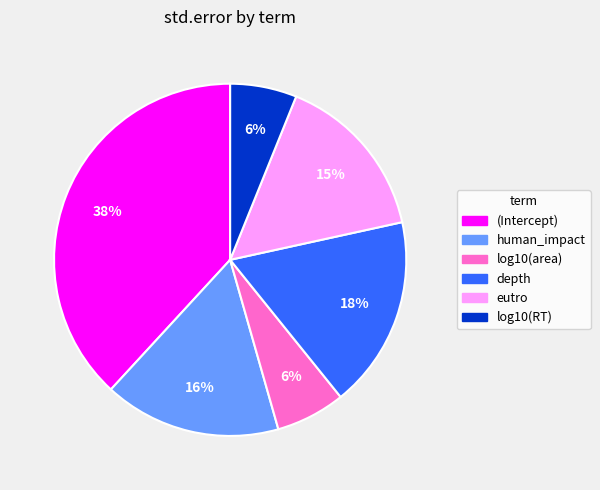

How many slices are in this pie chart?

6